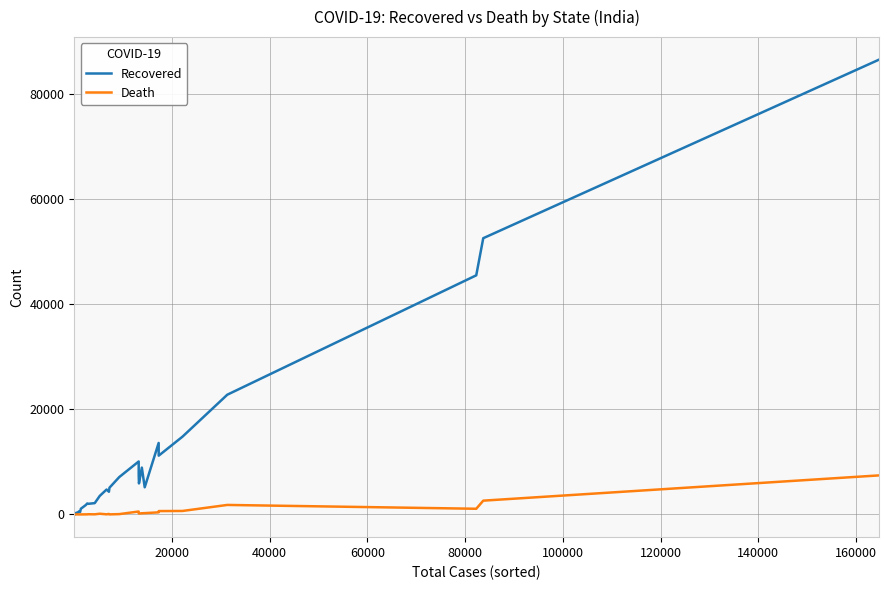

Which series has the largest total across all categories?

Recovered